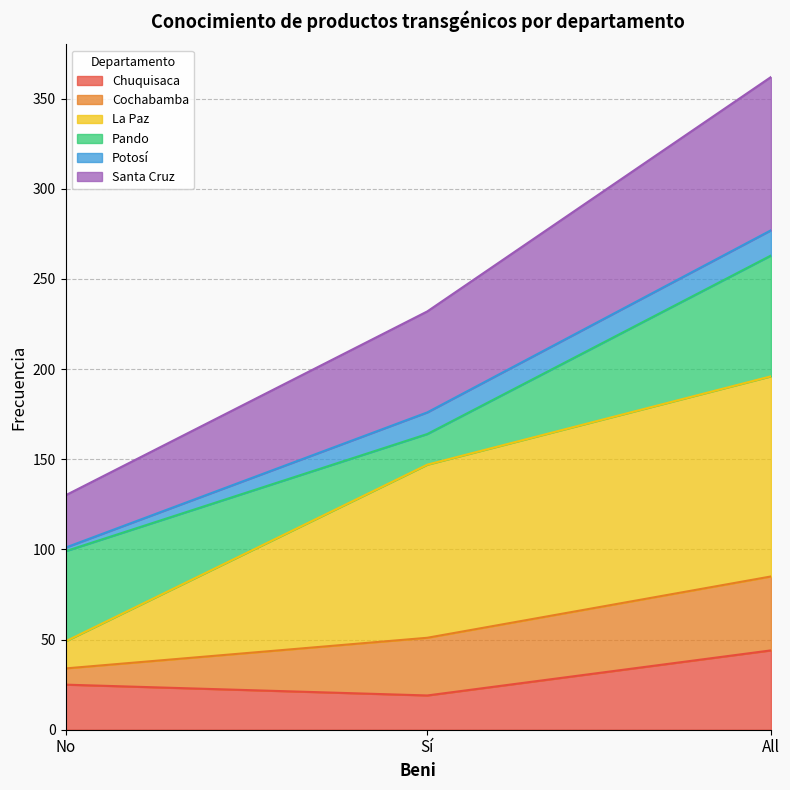

The value of Chuquisaca at No is 43. True or false?

False